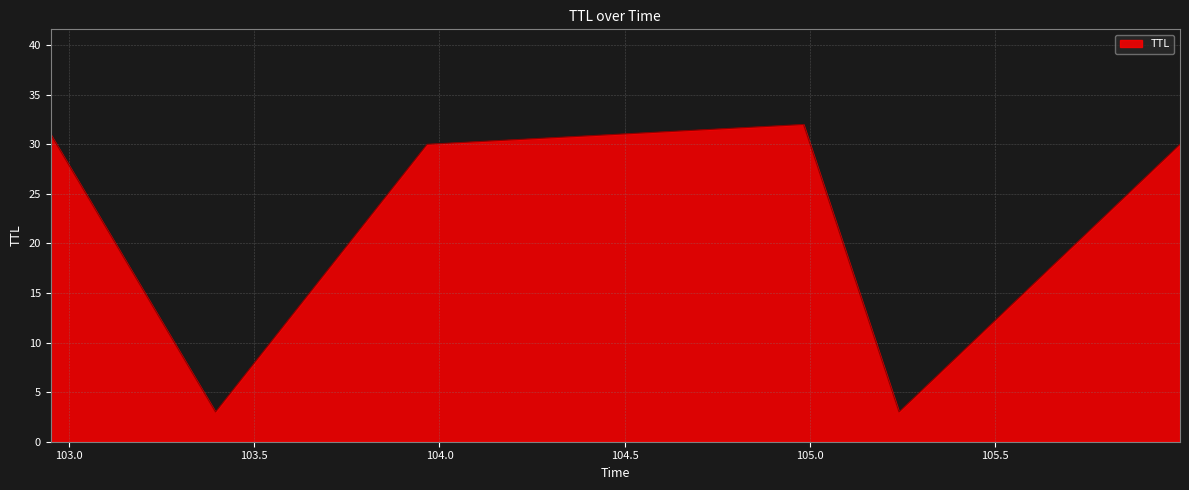

What is the greatest value displayed?

32